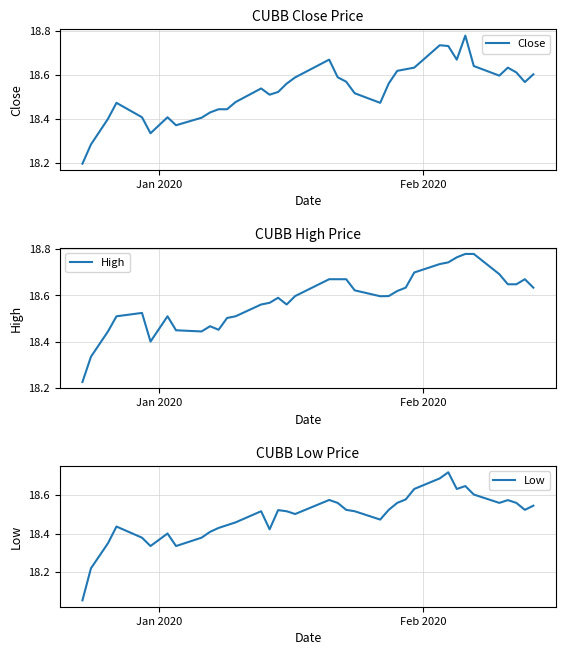

True or false: Low and Close cross at least once.

False